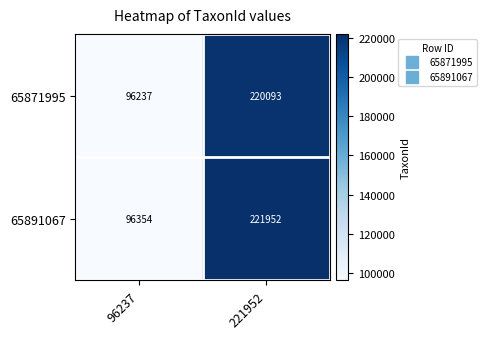

At which category does the chart reach its minimum across all series?

96237